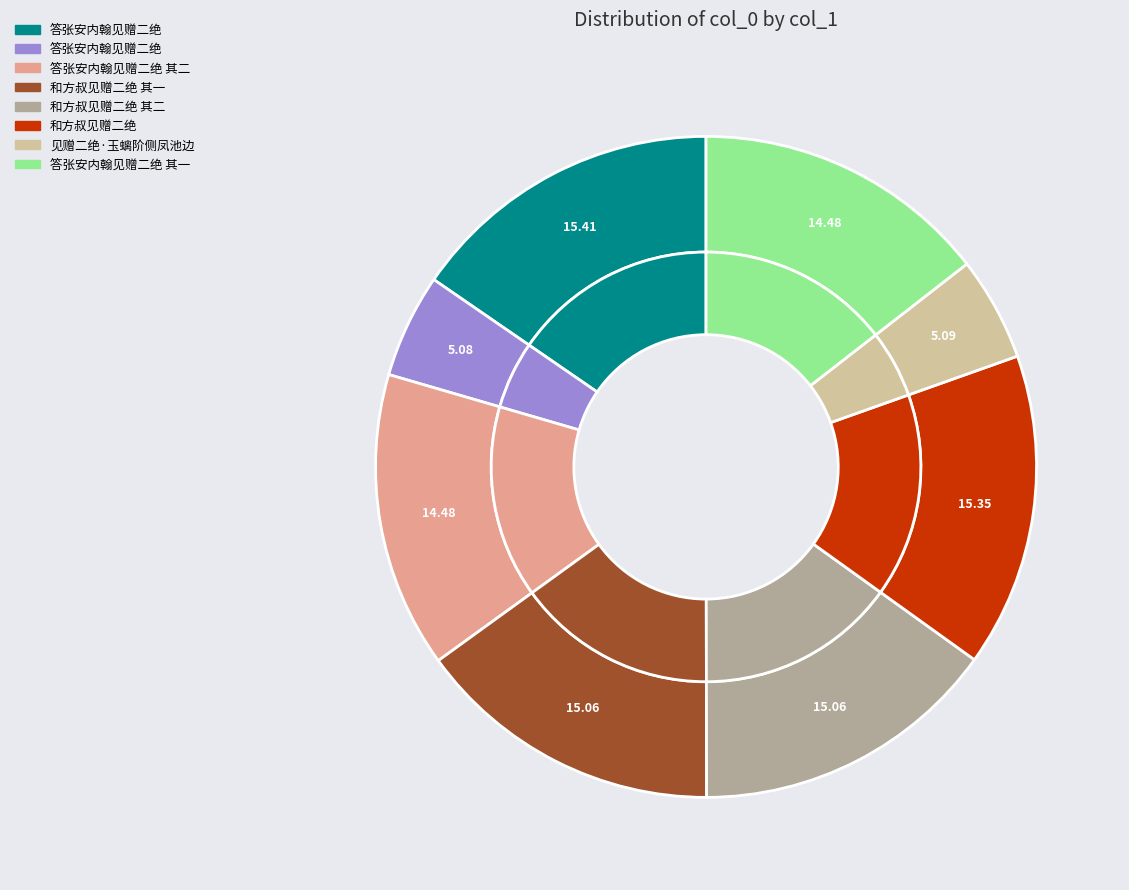

Which has a higher value, 和方叔见赠二绝 其一 or 和方叔见赠二绝 其二?

和方叔见赠二绝 其二